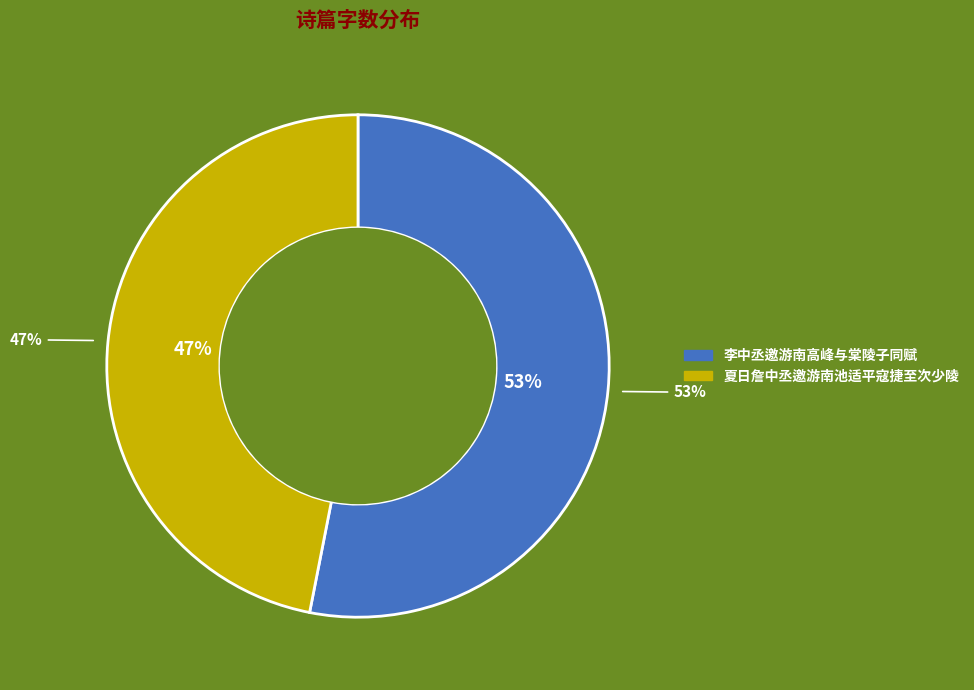

How much of the chart is everything except 夏日詹中丞邀游南池适平寇捷至次少陵?

53.1%